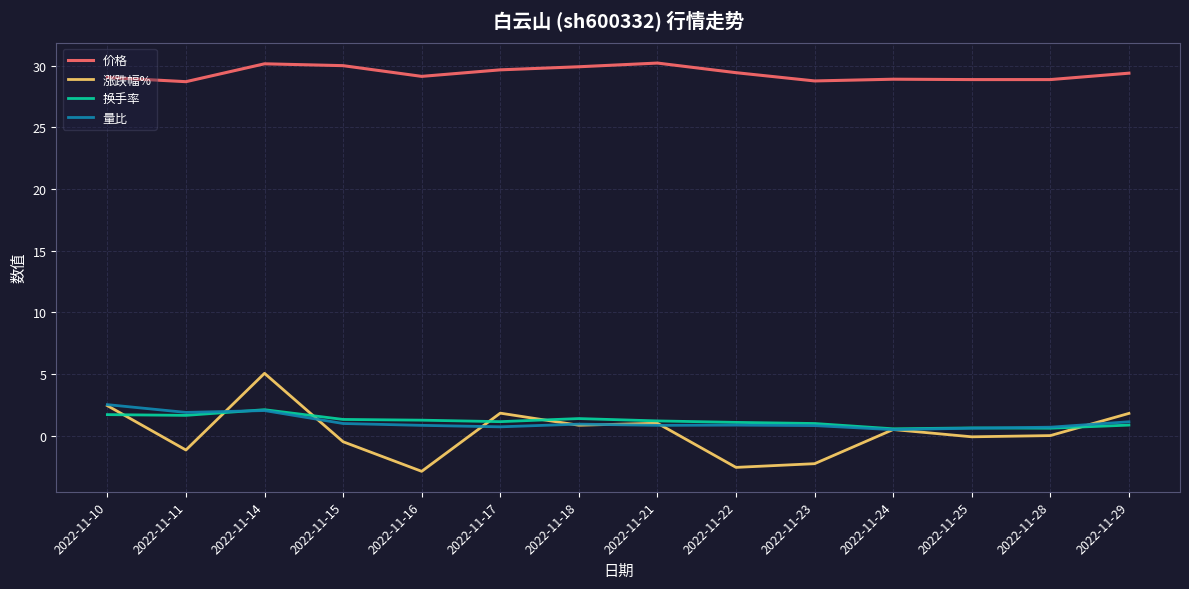

At which category is the sum across all series the highest?

2022-11-14